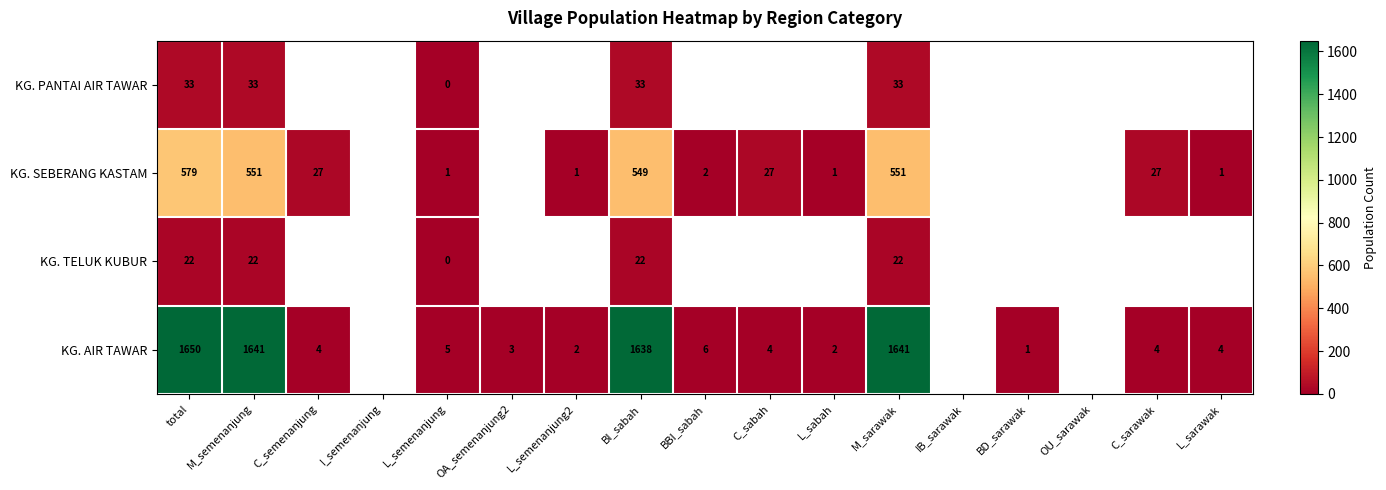

At BI_sabah, list the series in order from largest to smallest.

KG. AIR TAWAR, KG. SEBERANG KASTAM, KG. PANTAI AIR TAWAR, KG. TELUK KUBUR